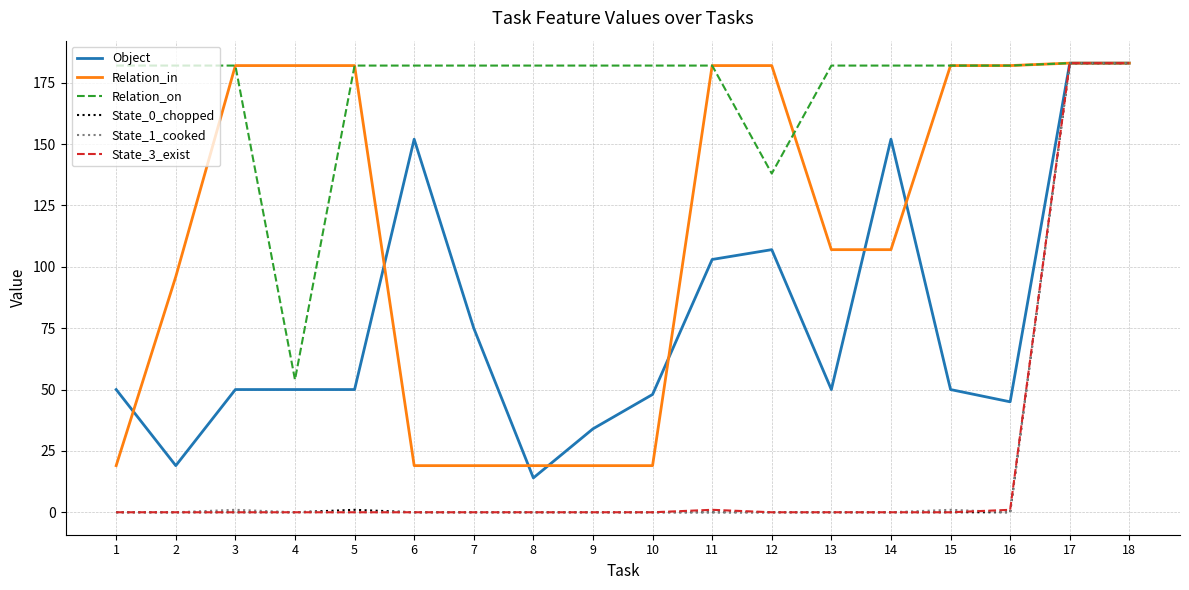

Between 2 and 4, which series saw the biggest shift?

Relation_on